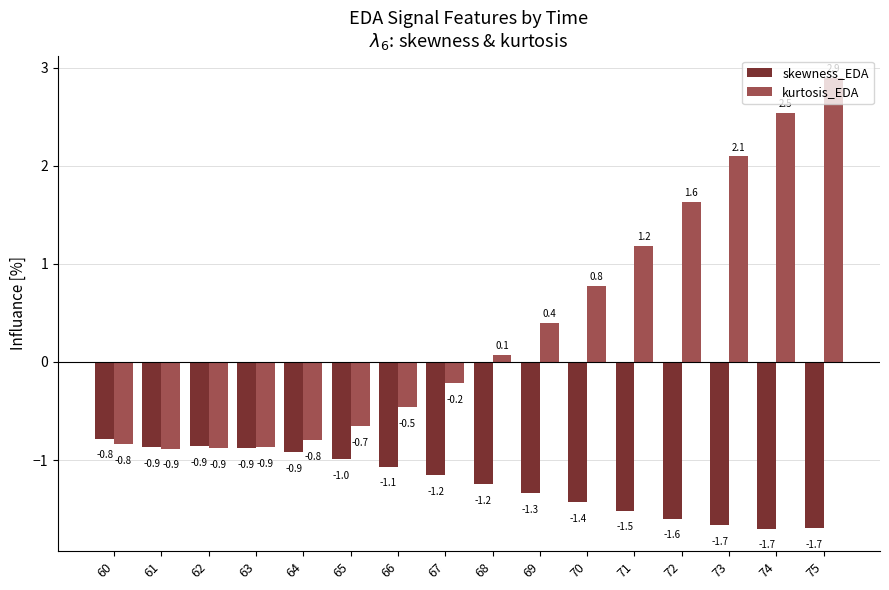

Between 66 and 67, which series saw the biggest shift?

kurtosis_EDA